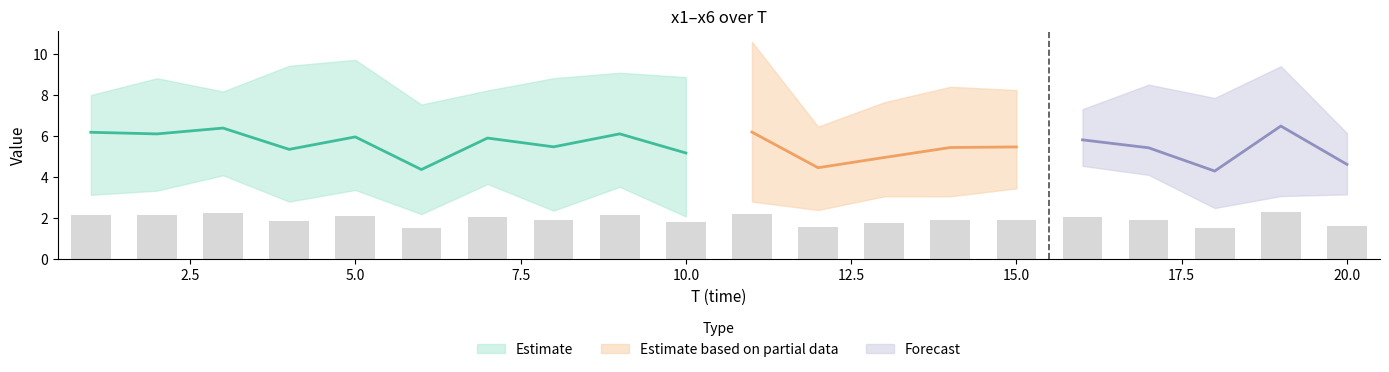

Reading left to right, what are all the values shown in this chart?

x1: 1=7.9	2=7.1	3=6.5	4=2.8	5=7.9	6=7.5	7=3.7	8=8.8	9=7.0	10=5.8	11=10.6	12=4.4	13=4.0	14=8.1	15=4.0	16=7.3	17=8.5	18=2.5	19=3.1	20=4.9
x2: 1=6.0	2=6.1	3=7.4	4=3.7	5=9.7	6=3.1	7=7.8	8=5.7	9=6.2	10=6.1	11=3.5	12=2.5	13=3.1	14=4.4	15=3.4	16=5.6	17=4.7	18=4.6	19=6.0	20=3.5
x3: 1=3.1	2=6.9	3=6.4	4=9.4	5=4.2	6=4.5	7=4.5	8=7.6	9=4.3	10=3.9	11=2.8	12=5.1	13=5.8	14=8.4	15=8.2	16=4.5	17=4.2	18=2.9	19=5.2	20=3.1
x4: 1=8.0	2=3.3	3=4.1	4=4.0	5=3.4	6=2.2	7=8.2	8=4.2	9=6.5	10=8.9	11=4.0	12=2.4	13=7.6	14=3.1	15=6.4	16=5.7	17=4.1	18=4.9	19=9.4	20=4.8
x5: 1=5.6	2=8.8	3=8.2	4=6.6	5=5.2	6=4.0	7=6.1	8=2.4	9=9.1	10=2.1	11=7.0	12=6.5	13=3.7	14=3.4	15=3.7	16=6.2	17=4.3	18=3.0	19=7.8	20=5.2
x6: 1=6.5	2=4.3	3=5.7	4=5.5	5=5.4	6=4.9	7=5.1	8=4.2	9=3.5	10=4.3	11=9.2	12=5.9	13=5.5	14=5.2	15=7.0	16=5.5	17=6.7	18=7.9	19=7.4	20=6.1